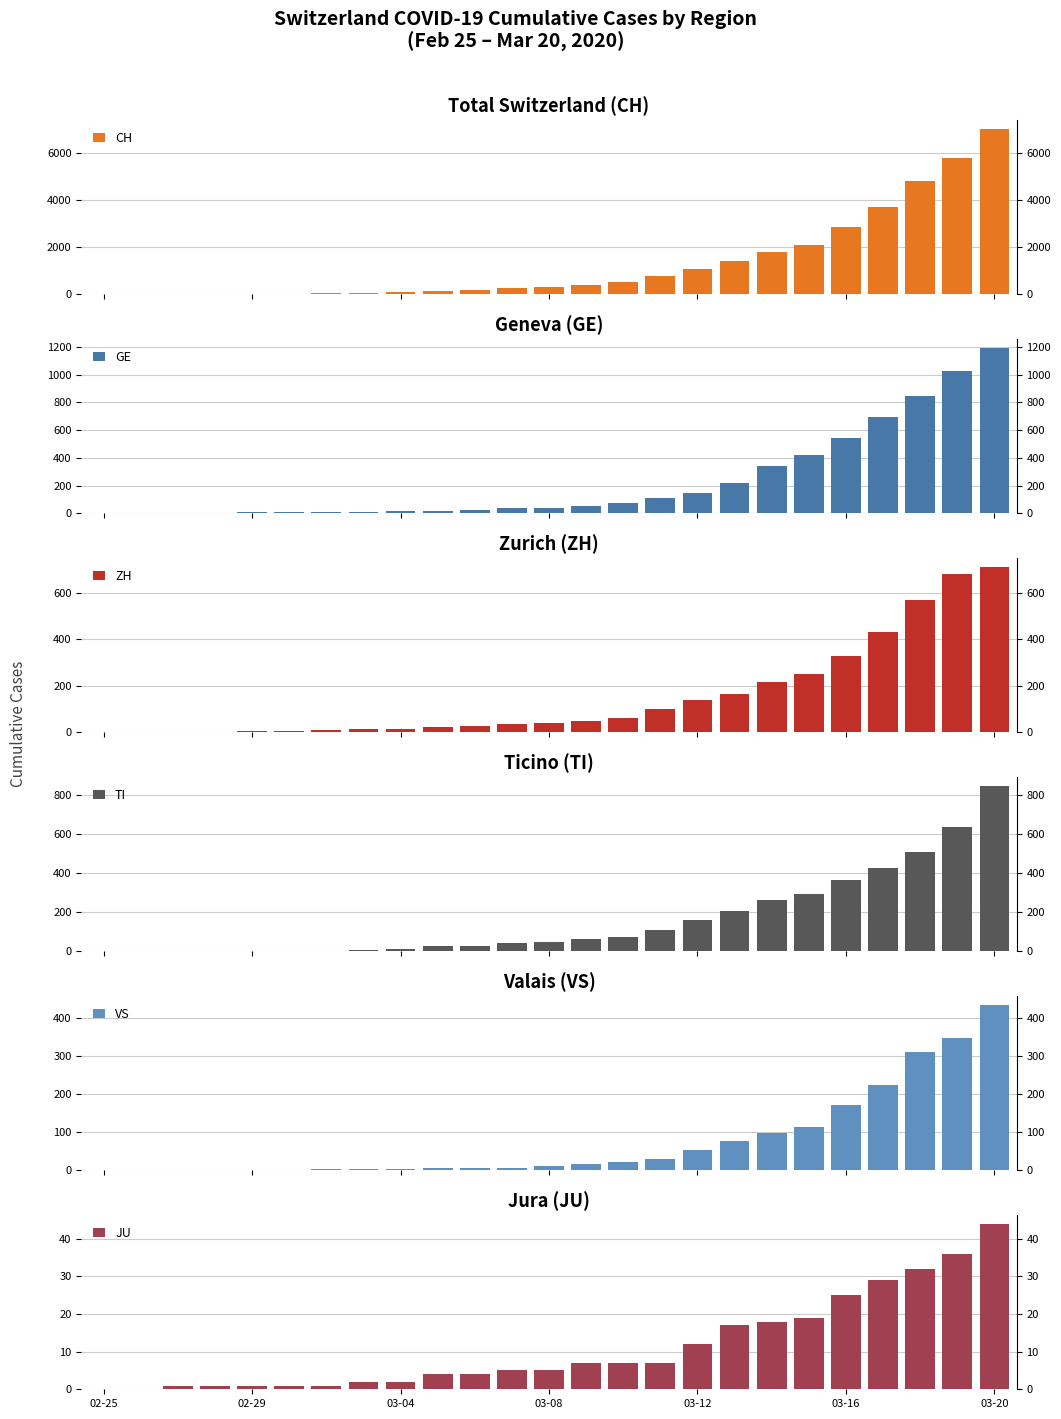

Is it true that VS equals 134 at 17?

False